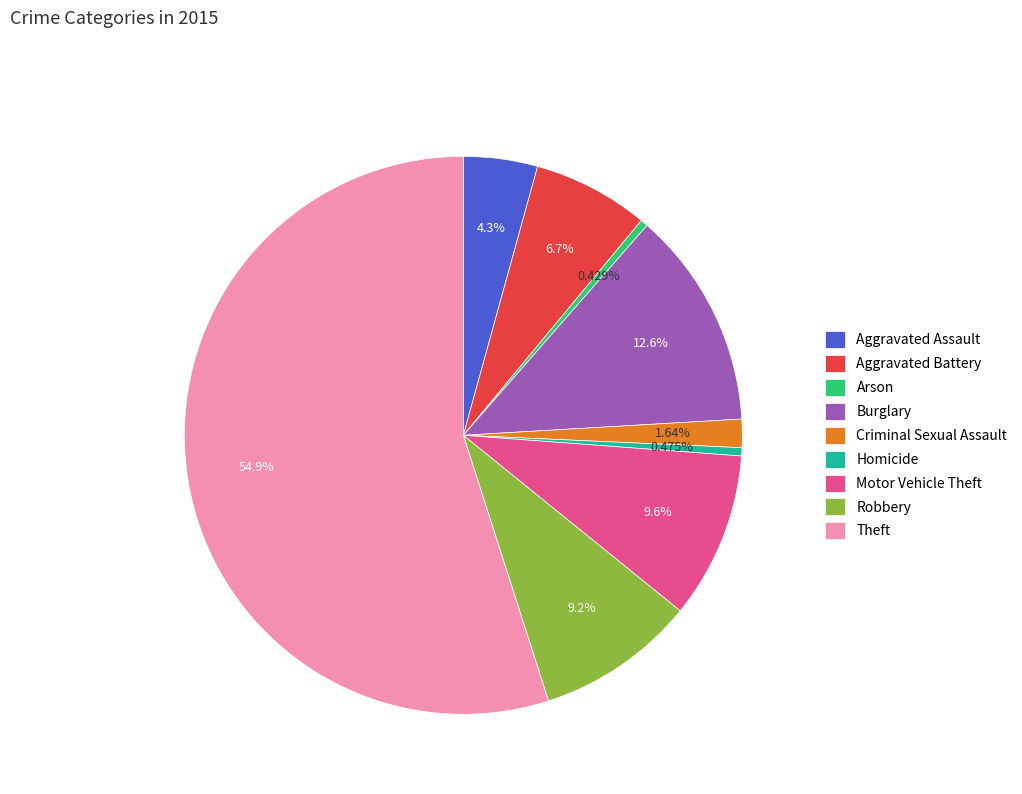

How many slices are in this pie chart?

9